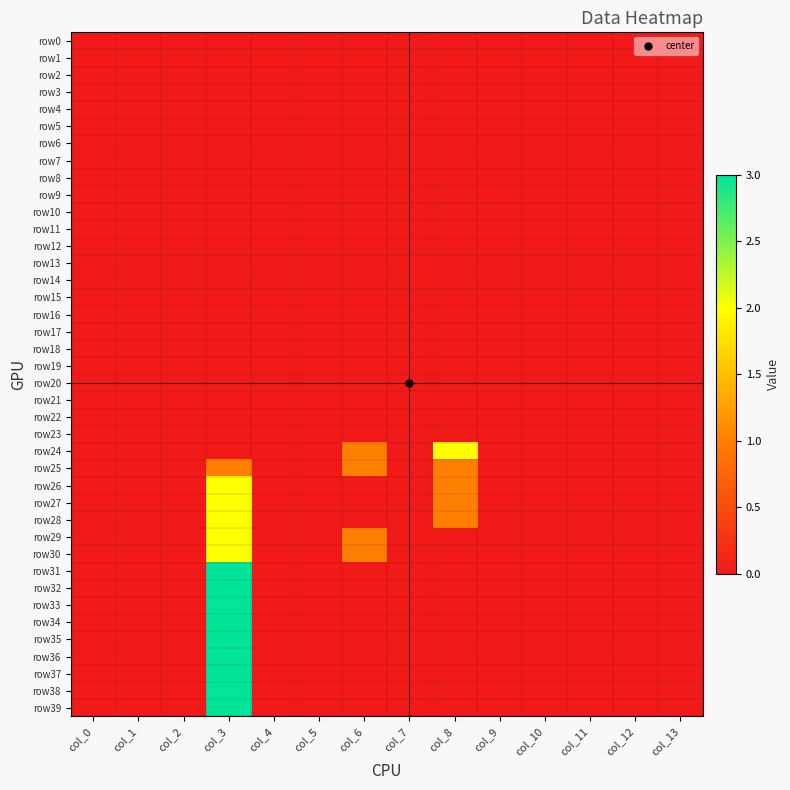

Reading left to right, extract all data points from this chart.

row0: col_0=0	col_1=0	col_2=0	col_3=0	col_4=0	col_5=0	col_6=0	col_7=0	col_8=0	col_9=0	col_10=0	col_11=0	col_12=0	col_13=0
row1: col_0=0	col_1=0	col_2=0	col_3=0	col_4=0	col_5=0	col_6=0	col_7=0	col_8=0	col_9=0	col_10=0	col_11=0	col_12=0	col_13=0
row2: col_0=0	col_1=0	col_2=0	col_3=0	col_4=0	col_5=0	col_6=0	col_7=0	col_8=0	col_9=0	col_10=0	col_11=0	col_12=0	col_13=0
row3: col_0=0	col_1=0	col_2=0	col_3=0	col_4=0	col_5=0	col_6=0	col_7=0	col_8=0	col_9=0	col_10=0	col_11=0	col_12=0	col_13=0
row4: col_0=0	col_1=0	col_2=0	col_3=0	col_4=0	col_5=0	col_6=0	col_7=0	col_8=0	col_9=0	col_10=0	col_11=0	col_12=0	col_13=0
row5: col_0=0	col_1=0	col_2=0	col_3=0	col_4=0	col_5=0	col_6=0	col_7=0	col_8=0	col_9=0	col_10=0	col_11=0	col_12=0	col_13=0
row6: col_0=0	col_1=0	col_2=0	col_3=0	col_4=0	col_5=0	col_6=0	col_7=0	col_8=0	col_9=0	col_10=0	col_11=0	col_12=0	col_13=0
row7: col_0=0	col_1=0	col_2=0	col_3=0	col_4=0	col_5=0	col_6=0	col_7=0	col_8=0	col_9=0	col_10=0	col_11=0	col_12=0	col_13=0
row8: col_0=0	col_1=0	col_2=0	col_3=0	col_4=0	col_5=0	col_6=0	col_7=0	col_8=0	col_9=0	col_10=0	col_11=0	col_12=0	col_13=0
row9: col_0=0	col_1=0	col_2=0	col_3=0	col_4=0	col_5=0	col_6=0	col_7=0	col_8=0	col_9=0	col_10=0	col_11=0	col_12=0	col_13=0
row10: col_0=0	col_1=0	col_2=0	col_3=0	col_4=0	col_5=0	col_6=0	col_7=0	col_8=0	col_9=0	col_10=0	col_11=0	col_12=0	col_13=0
row11: col_0=0	col_1=0	col_2=0	col_3=0	col_4=0	col_5=0	col_6=0	col_7=0	col_8=0	col_9=0	col_10=0	col_11=0	col_12=0	col_13=0
row12: col_0=0	col_1=0	col_2=0	col_3=0	col_4=0	col_5=0	col_6=0	col_7=0	col_8=0	col_9=0	col_10=0	col_11=0	col_12=0	col_13=0
row13: col_0=0	col_1=0	col_2=0	col_3=0	col_4=0	col_5=0	col_6=0	col_7=0	col_8=0	col_9=0	col_10=0	col_11=0	col_12=0	col_13=0
row14: col_0=0	col_1=0	col_2=0	col_3=0	col_4=0	col_5=0	col_6=0	col_7=0	col_8=0	col_9=0	col_10=0	col_11=0	col_12=0	col_13=0
row15: col_0=0	col_1=0	col_2=0	col_3=0	col_4=0	col_5=0	col_6=0	col_7=0	col_8=0	col_9=0	col_10=0	col_11=0	col_12=0	col_13=0
row16: col_0=0	col_1=0	col_2=0	col_3=0	col_4=0	col_5=0	col_6=0	col_7=0	col_8=0	col_9=0	col_10=0	col_11=0	col_12=0	col_13=0
row17: col_0=0	col_1=0	col_2=0	col_3=0	col_4=0	col_5=0	col_6=0	col_7=0	col_8=0	col_9=0	col_10=0	col_11=0	col_12=0	col_13=0
row18: col_0=0	col_1=0	col_2=0	col_3=0	col_4=0	col_5=0	col_6=0	col_7=0	col_8=0	col_9=0	col_10=0	col_11=0	col_12=0	col_13=0
row19: col_0=0	col_1=0	col_2=0	col_3=0	col_4=0	col_5=0	col_6=0	col_7=0	col_8=0	col_9=0	col_10=0	col_11=0	col_12=0	col_13=0
row20: col_0=0	col_1=0	col_2=0	col_3=0	col_4=0	col_5=0	col_6=0	col_7=0	col_8=0	col_9=0	col_10=0	col_11=0	col_12=0	col_13=0
row21: col_0=0	col_1=0	col_2=0	col_3=0	col_4=0	col_5=0	col_6=0	col_7=0	col_8=0	col_9=0	col_10=0	col_11=0	col_12=0	col_13=0
row22: col_0=0	col_1=0	col_2=0	col_3=0	col_4=0	col_5=0	col_6=0	col_7=0	col_8=0	col_9=0	col_10=0	col_11=0	col_12=0	col_13=0
row23: col_0=0	col_1=0	col_2=0	col_3=0	col_4=0	col_5=0	col_6=0	col_7=0	col_8=0	col_9=0	col_10=0	col_11=0	col_12=0	col_13=0
row24: col_0=0	col_1=0	col_2=0	col_3=0	col_4=0	col_5=0	col_6=1	col_7=0	col_8=2	col_9=0	col_10=0	col_11=0	col_12=0	col_13=0
row25: col_0=0	col_1=0	col_2=0	col_3=1	col_4=0	col_5=0	col_6=1	col_7=0	col_8=1	col_9=0	col_10=0	col_11=0	col_12=0	col_13=0
row26: col_0=0	col_1=0	col_2=0	col_3=2	col_4=0	col_5=0	col_6=0	col_7=0	col_8=1	col_9=0	col_10=0	col_11=0	col_12=0	col_13=0
row27: col_0=0	col_1=0	col_2=0	col_3=2	col_4=0	col_5=0	col_6=0	col_7=0	col_8=1	col_9=0	col_10=0	col_11=0	col_12=0	col_13=0
row28: col_0=0	col_1=0	col_2=0	col_3=2	col_4=0	col_5=0	col_6=0	col_7=0	col_8=1	col_9=0	col_10=0	col_11=0	col_12=0	col_13=0
row29: col_0=0	col_1=0	col_2=0	col_3=2	col_4=0	col_5=0	col_6=1	col_7=0	col_8=0	col_9=0	col_10=0	col_11=0	col_12=0	col_13=0
row30: col_0=0	col_1=0	col_2=0	col_3=2	col_4=0	col_5=0	col_6=1	col_7=0	col_8=0	col_9=0	col_10=0	col_11=0	col_12=0	col_13=0
row31: col_0=0	col_1=0	col_2=0	col_3=3	col_4=0	col_5=0	col_6=0	col_7=0	col_8=0	col_9=0	col_10=0	col_11=0	col_12=0	col_13=0
row32: col_0=0	col_1=0	col_2=0	col_3=3	col_4=0	col_5=0	col_6=0	col_7=0	col_8=0	col_9=0	col_10=0	col_11=0	col_12=0	col_13=0
row33: col_0=0	col_1=0	col_2=0	col_3=3	col_4=0	col_5=0	col_6=0	col_7=0	col_8=0	col_9=0	col_10=0	col_11=0	col_12=0	col_13=0
row34: col_0=0	col_1=0	col_2=0	col_3=3	col_4=0	col_5=0	col_6=0	col_7=0	col_8=0	col_9=0	col_10=0	col_11=0	col_12=0	col_13=0
row35: col_0=0	col_1=0	col_2=0	col_3=3	col_4=0	col_5=0	col_6=0	col_7=0	col_8=0	col_9=0	col_10=0	col_11=0	col_12=0	col_13=0
row36: col_0=0	col_1=0	col_2=0	col_3=3	col_4=0	col_5=0	col_6=0	col_7=0	col_8=0	col_9=0	col_10=0	col_11=0	col_12=0	col_13=0
row37: col_0=0	col_1=0	col_2=0	col_3=3	col_4=0	col_5=0	col_6=0	col_7=0	col_8=0	col_9=0	col_10=0	col_11=0	col_12=0	col_13=0
row38: col_0=0	col_1=0	col_2=0	col_3=3	col_4=0	col_5=0	col_6=0	col_7=0	col_8=0	col_9=0	col_10=0	col_11=0	col_12=0	col_13=0
row39: col_0=0	col_1=0	col_2=0	col_3=3	col_4=0	col_5=0	col_6=0	col_7=0	col_8=0	col_9=0	col_10=0	col_11=0	col_12=0	col_13=0